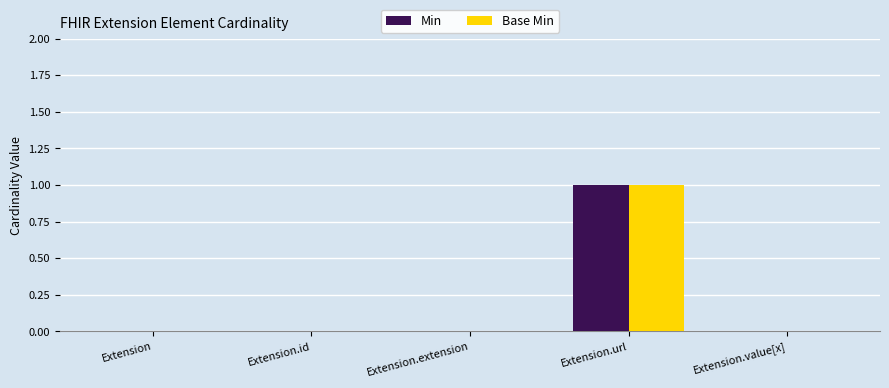

Reading right to left, what are all the values shown in this chart?

Min: Extension.value[x]=0	Extension.url=1	Extension.extension=0	Extension.id=0	Extension=0
Base Min: Extension.value[x]=0	Extension.url=1	Extension.extension=0	Extension.id=0	Extension=0